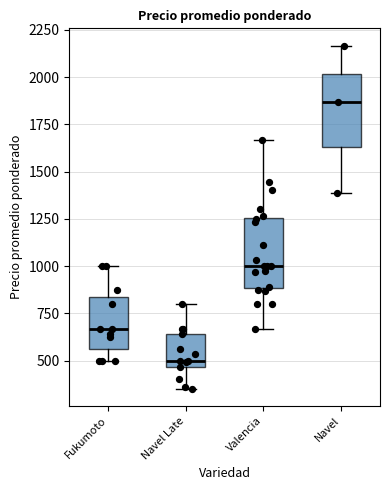

Reading left to right, read every box against the y-axis: the position of its median line, the range the box covers, and the ends of its whiskers. The values are not printed on the chart, so give them approximately, as read against the axis.

Fukumoto: median 650, box 550 to 850, whiskers 500 to 1000
Navel Late: median 500, box 450 to 650, whiskers 350 to 800
Valencia: median 1000, box 900 to 1250, whiskers 650 to 1650
Navel: median 1850, box 1650 to 2000, whiskers 1400 to 2150